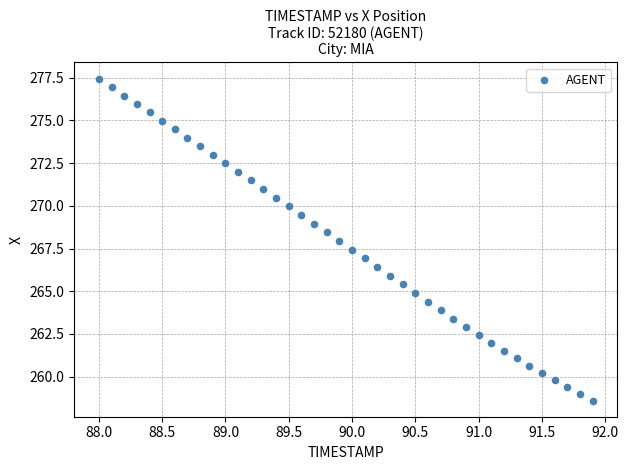

What is the range of Y values (max minus min)?

18.9